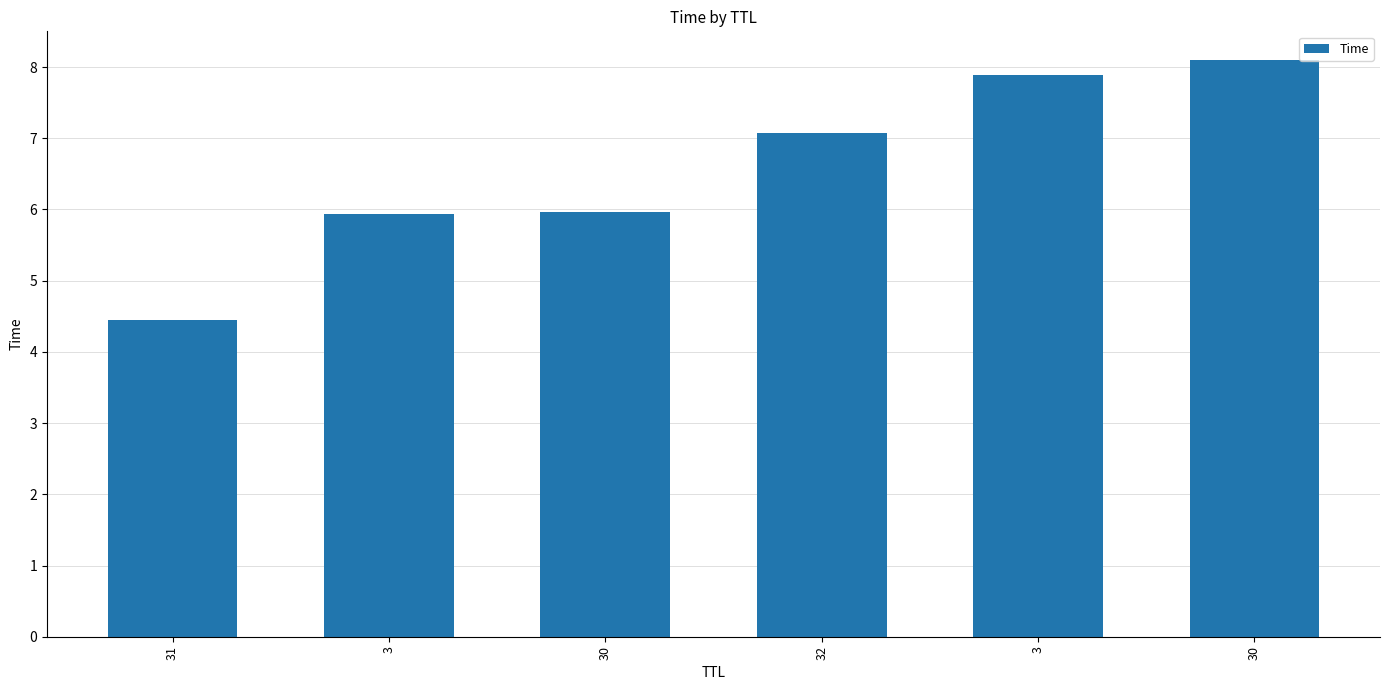

What is the label of the 2nd bar from the right?

3